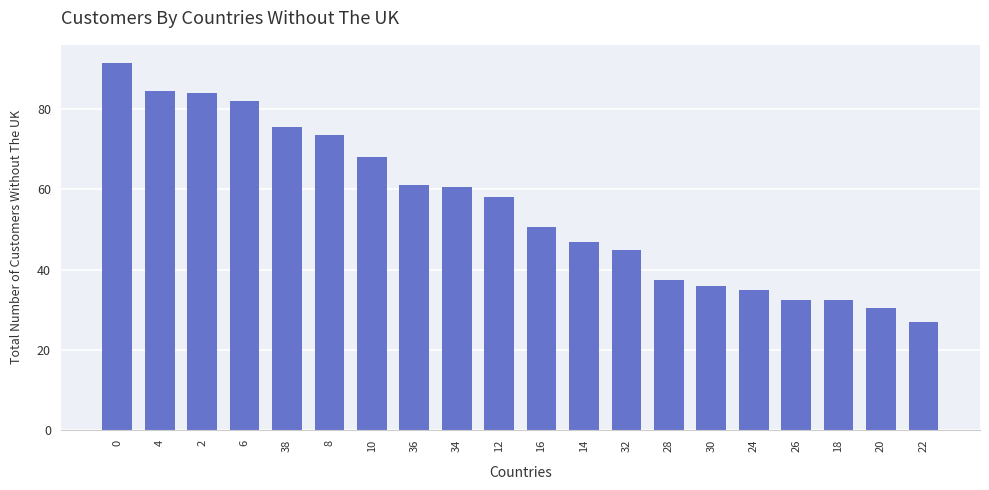

True or false: the data shows 91.5 at 0.

True